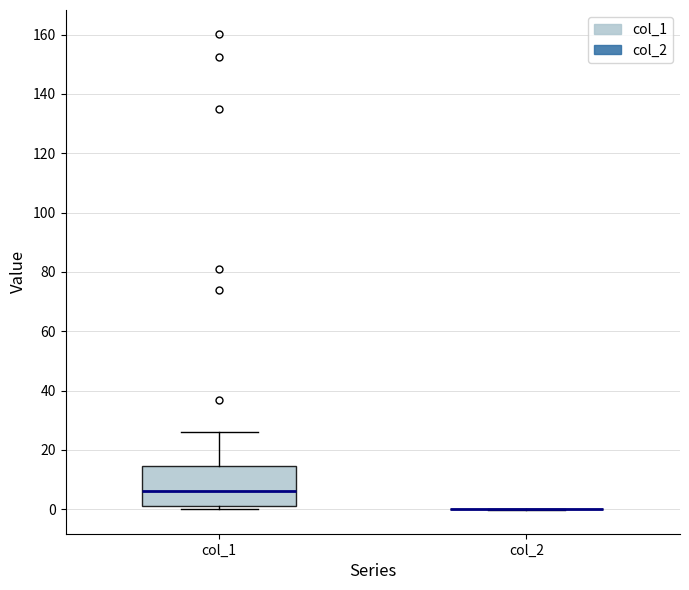

Reading left to right, read every box against the y-axis: the position of its median line, the range the box covers, and the ends of its whiskers. The values are not printed on the chart, so give them approximately, as read against the axis.

col_1: median 6, box 0 to 14, whiskers 0 (just below the box's lower edge) to 26
col_2: box collapsed to a line at 0, whiskers 0 to 0